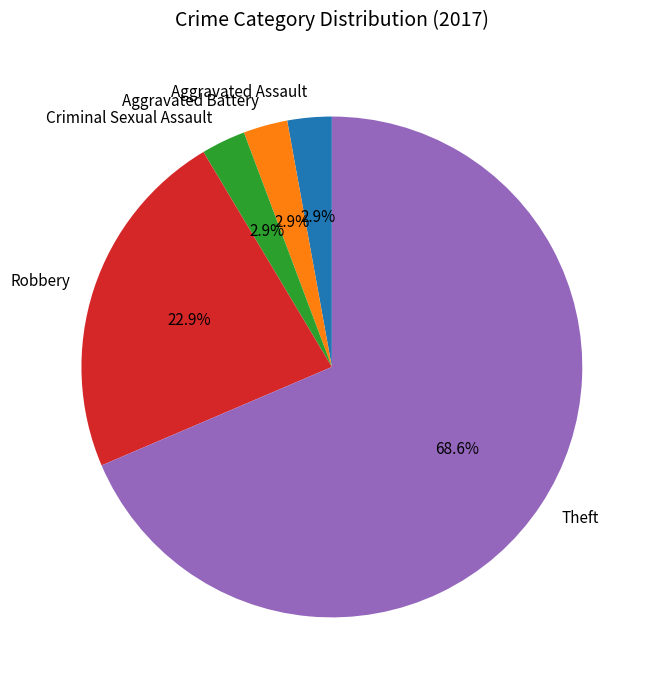

What is the largest slice in the pie chart?

Theft